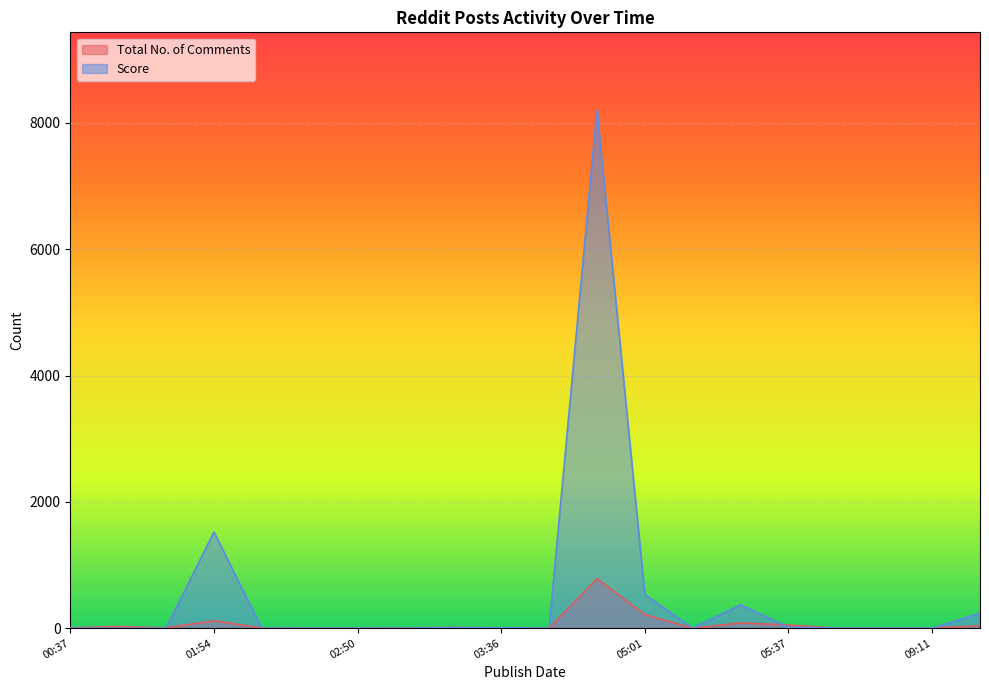

How many values in Total No. of Comments are above zero?

18